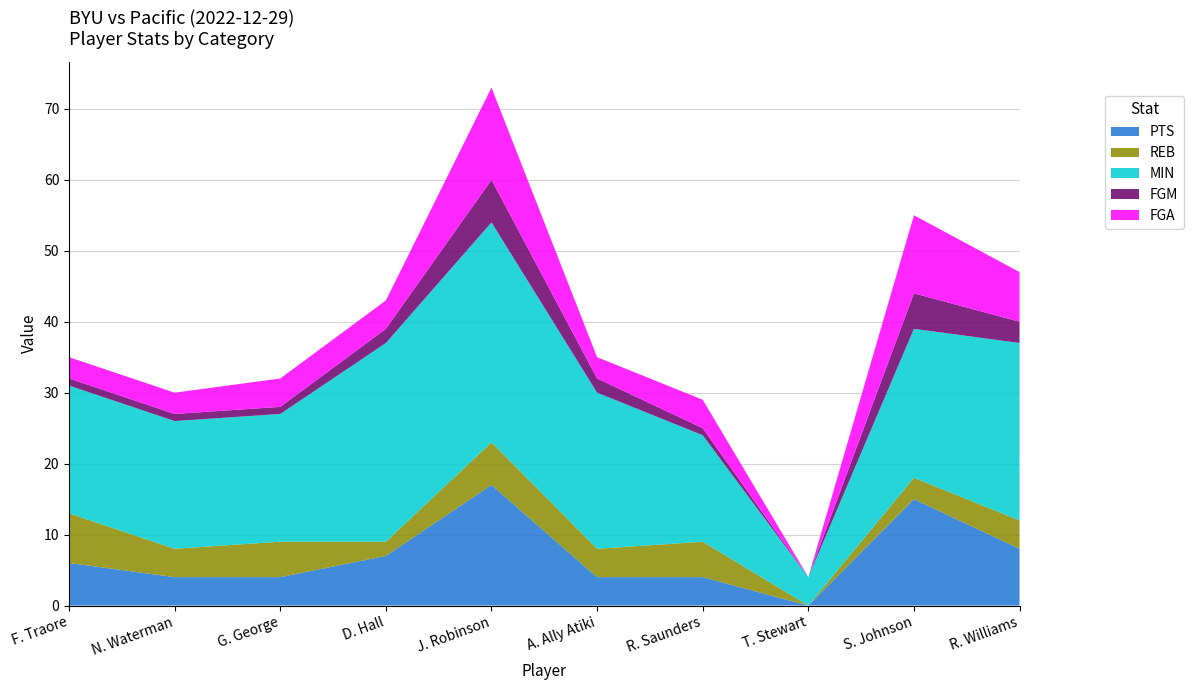

Reading right to left, extract all data points from this chart.

PTS: R. Williams=8	S. Johnson=15	T. Stewart=0	R. Saunders=4	A. Ally Atiki=4	J. Robinson=17	D. Hall=7	G. George=4	N. Waterman=4	F. Traore=6
REB: R. Williams=4	S. Johnson=3	T. Stewart=0	R. Saunders=5	A. Ally Atiki=4	J. Robinson=6	D. Hall=2	G. George=5	N. Waterman=4	F. Traore=7
MIN: R. Williams=25	S. Johnson=21	T. Stewart=4	R. Saunders=15	A. Ally Atiki=22	J. Robinson=31	D. Hall=28	G. George=18	N. Waterman=18	F. Traore=18
FGM: R. Williams=3	S. Johnson=5	T. Stewart=0	R. Saunders=1	A. Ally Atiki=2	J. Robinson=6	D. Hall=2	G. George=1	N. Waterman=1	F. Traore=1
FGA: R. Williams=7	S. Johnson=11	T. Stewart=0	R. Saunders=4	A. Ally Atiki=3	J. Robinson=13	D. Hall=4	G. George=4	N. Waterman=3	F. Traore=3